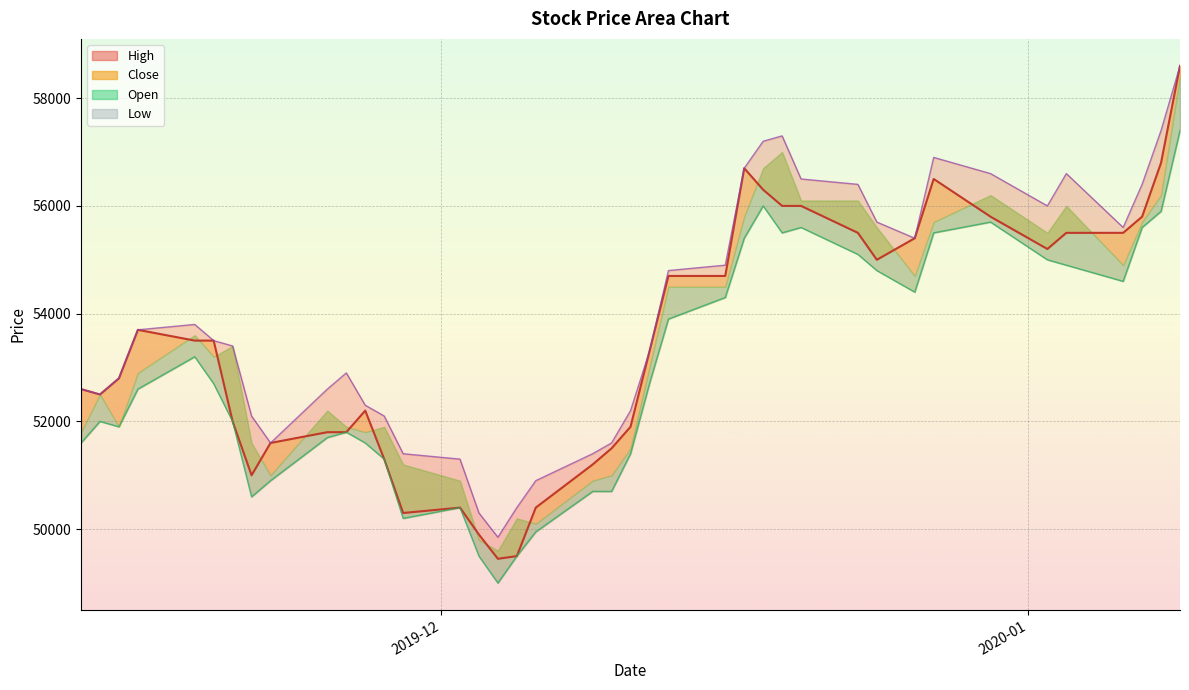

How many categories are shown in the chart?

40